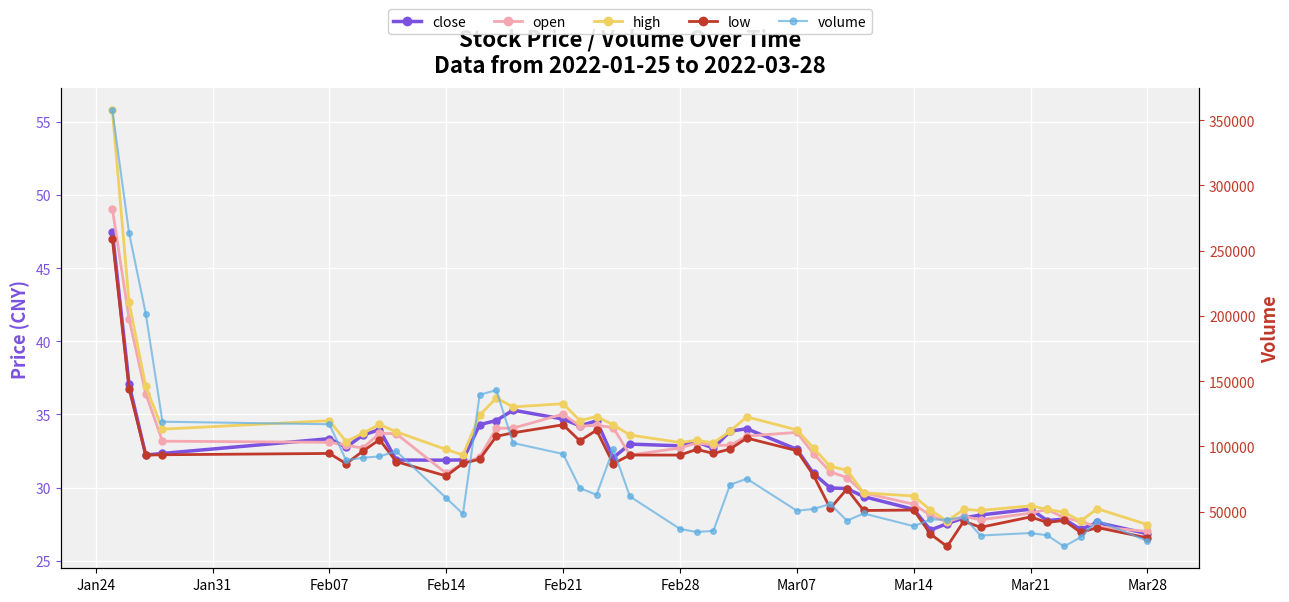

What is the maximum value shown in the chart?

357520.5